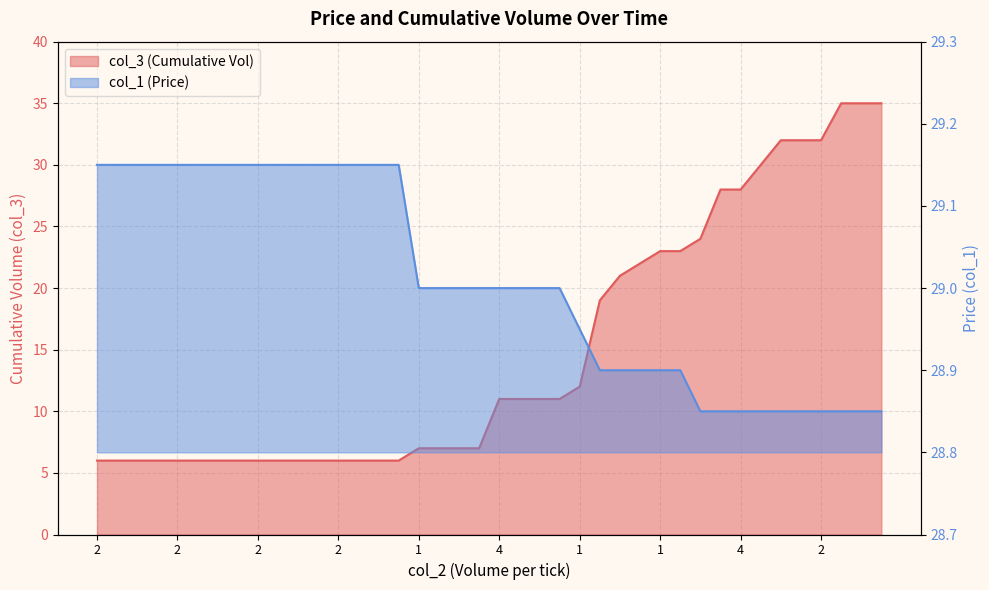

What is the highest value of the col_3 series?

35.0